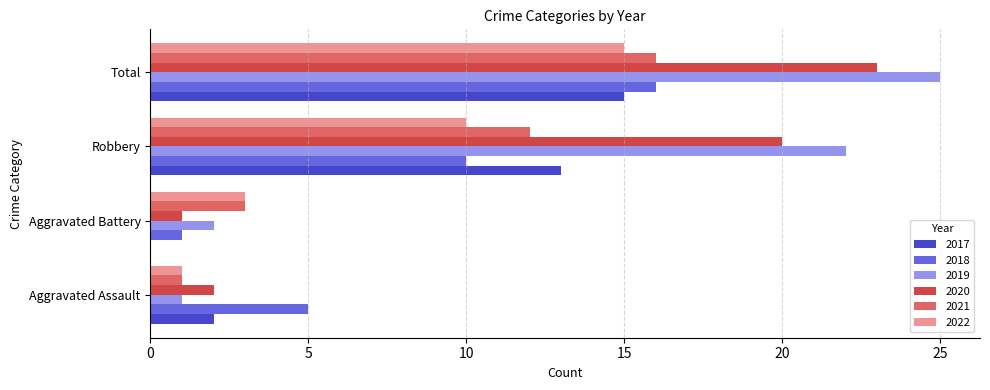

At which label is 2018 closest to 8?

Robbery